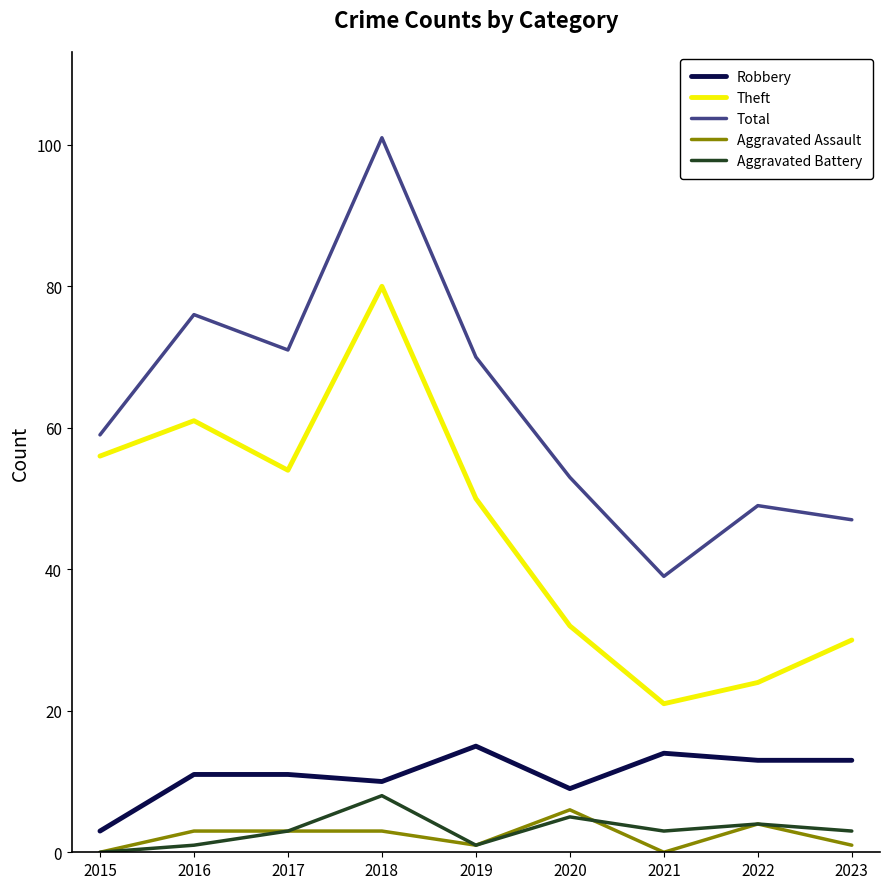

The value of Robbery at 2022 is 13. True or false?

True